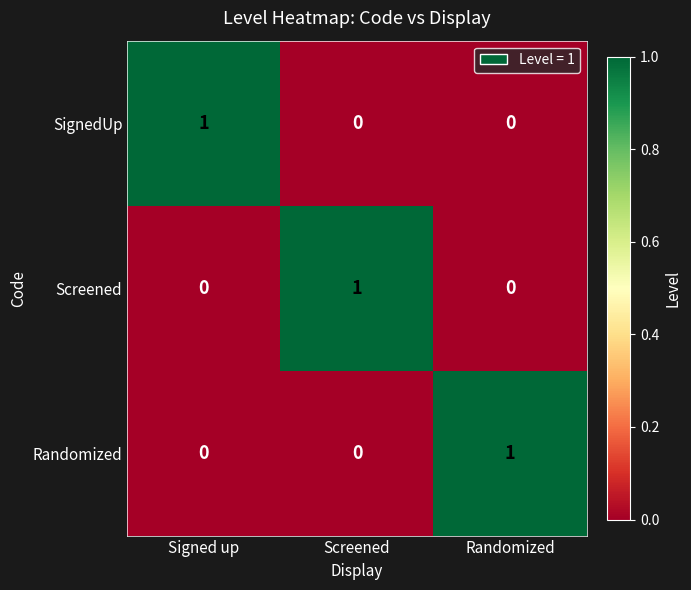

At which label does SignedUp reach its peak?

Signed up